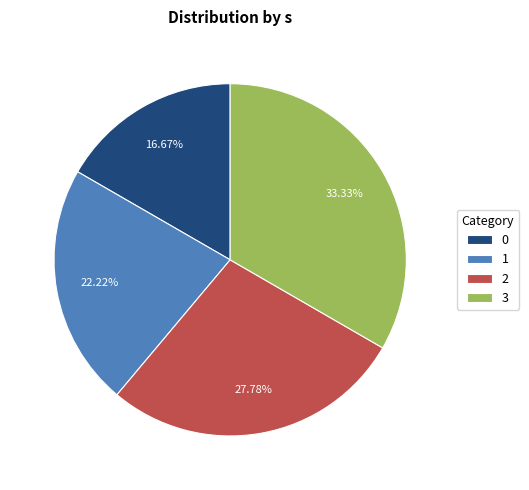

Does 2 account for over 50% of the chart?

No